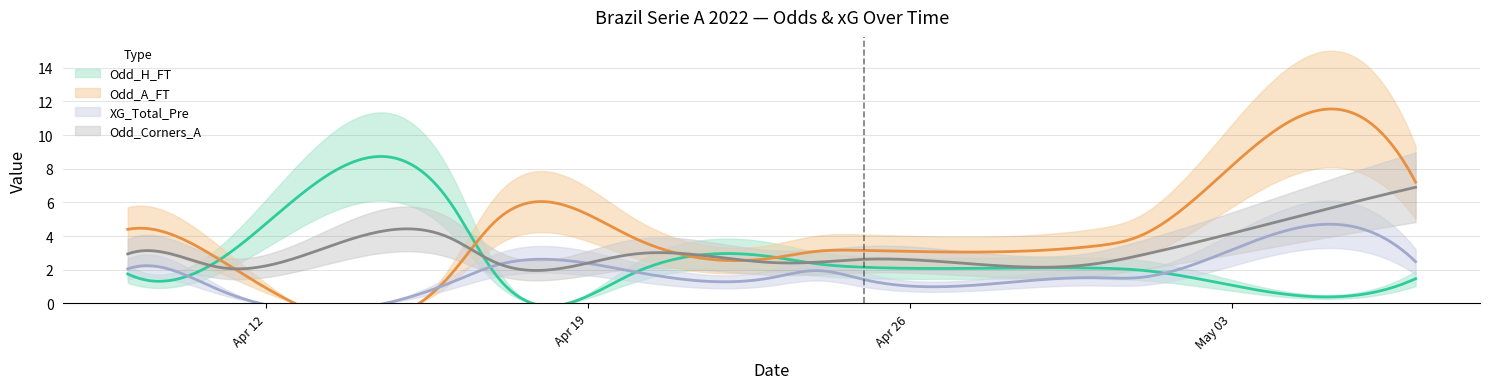

What is the total value across all series at 2022-04-23?

9.4